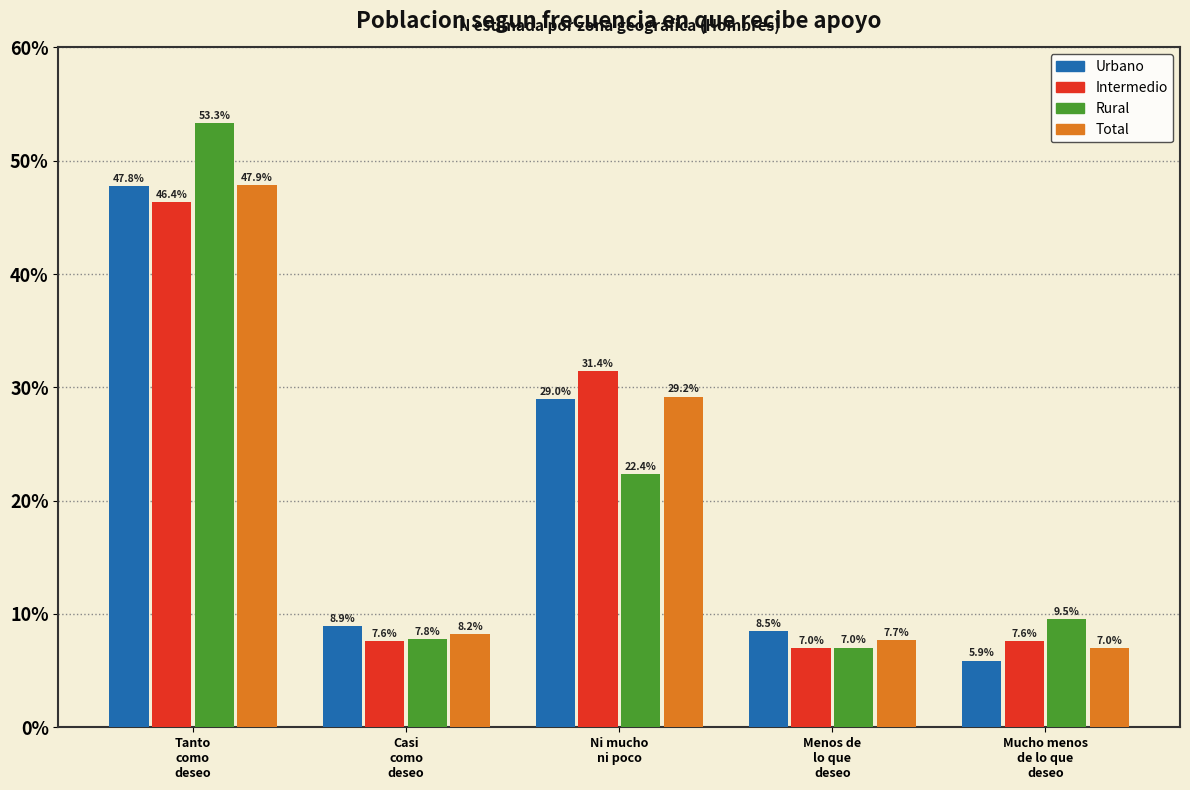

Reading left to right, transcribe all the data shown in this chart.

Urbano: 47.8	8.9	29.0	8.5	5.9
Intermedio: 46.4	7.6	31.4	7.0	7.6
Rural: 53.3	7.8	22.4	7.0	9.5
Total: 47.9	8.2	29.2	7.7	7.0